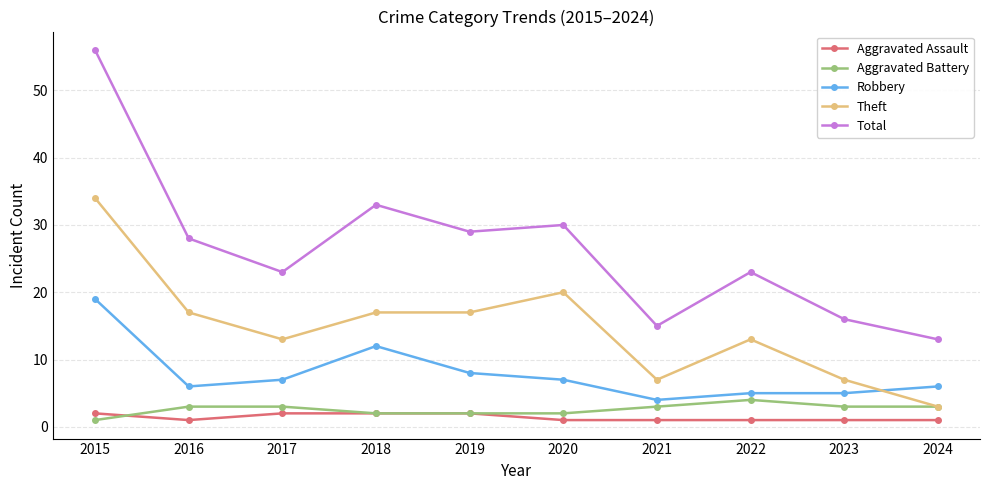

The value of Aggravated Assault at 2020 is 1. True or false?

True